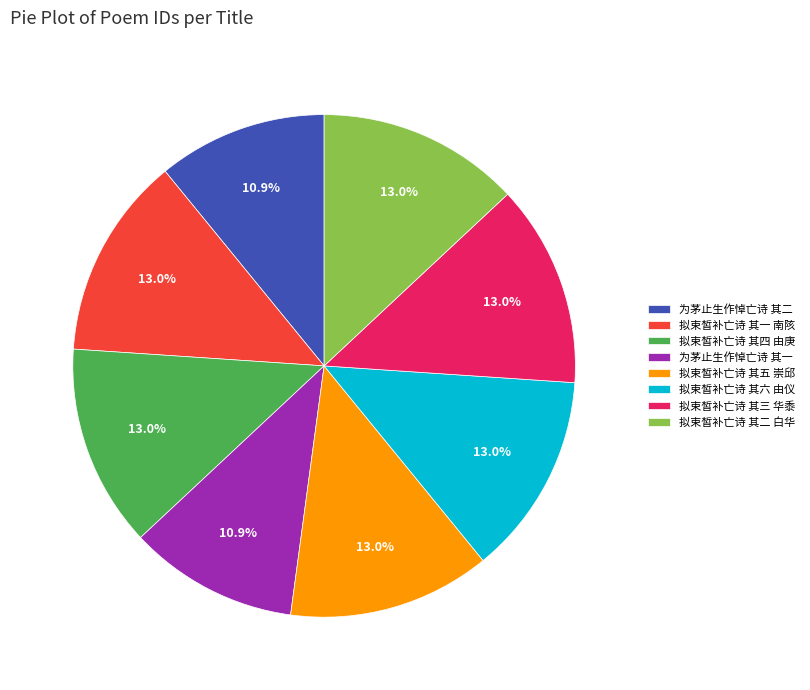

Approximately how many times larger is the value at 为茅止生作悼亡诗 其二 compared to 拟束皙补亡诗 其五 崇邱?

0.8